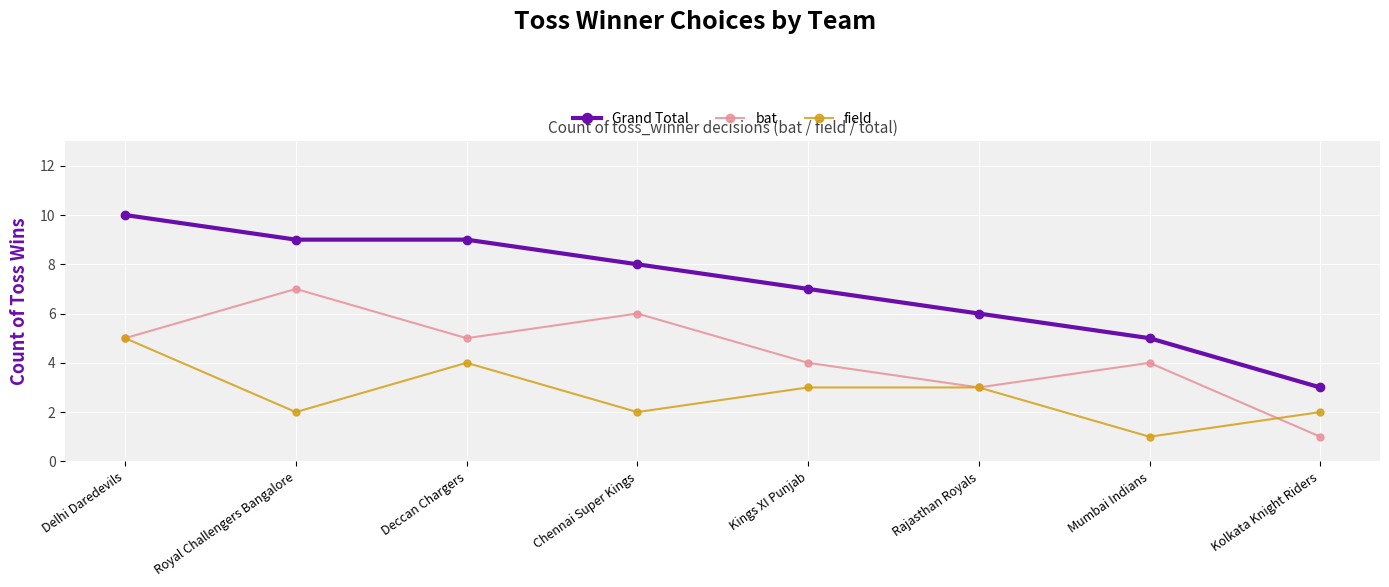

At which category is the sum across all series the highest?

Delhi Daredevils